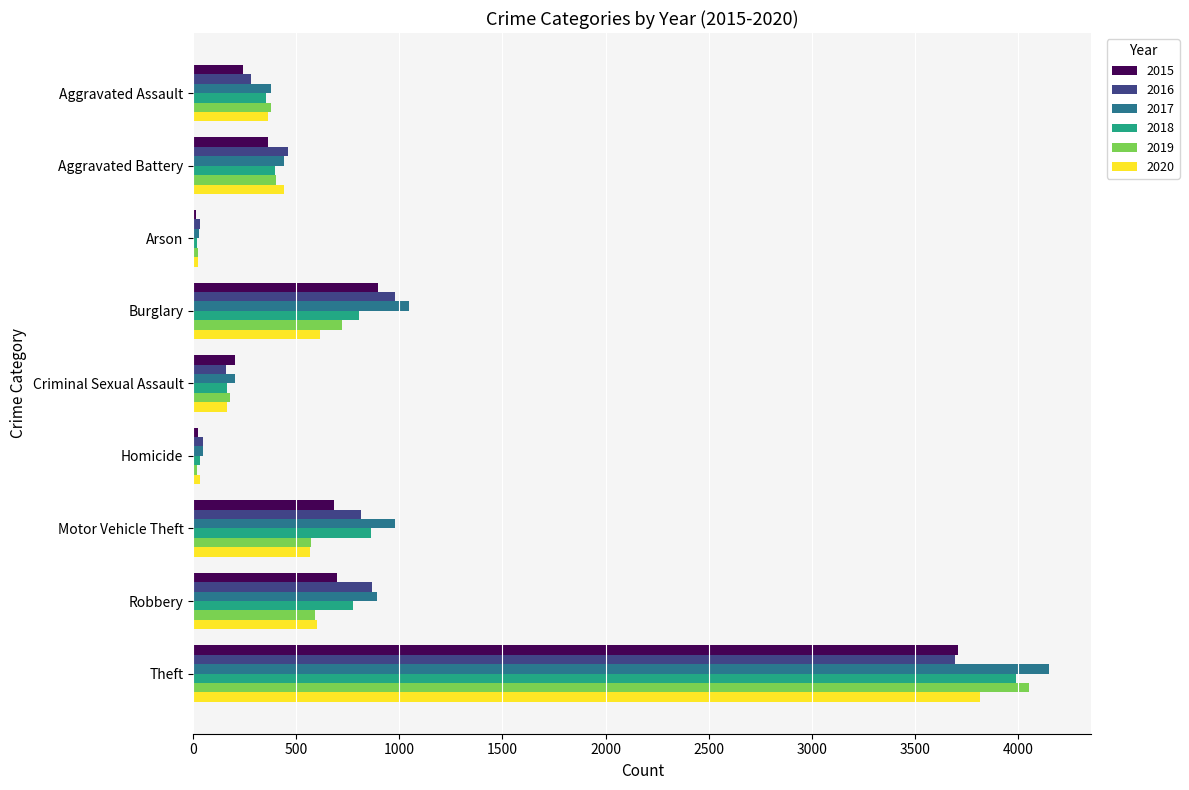

How many data points in 2020 are less than 439?

4